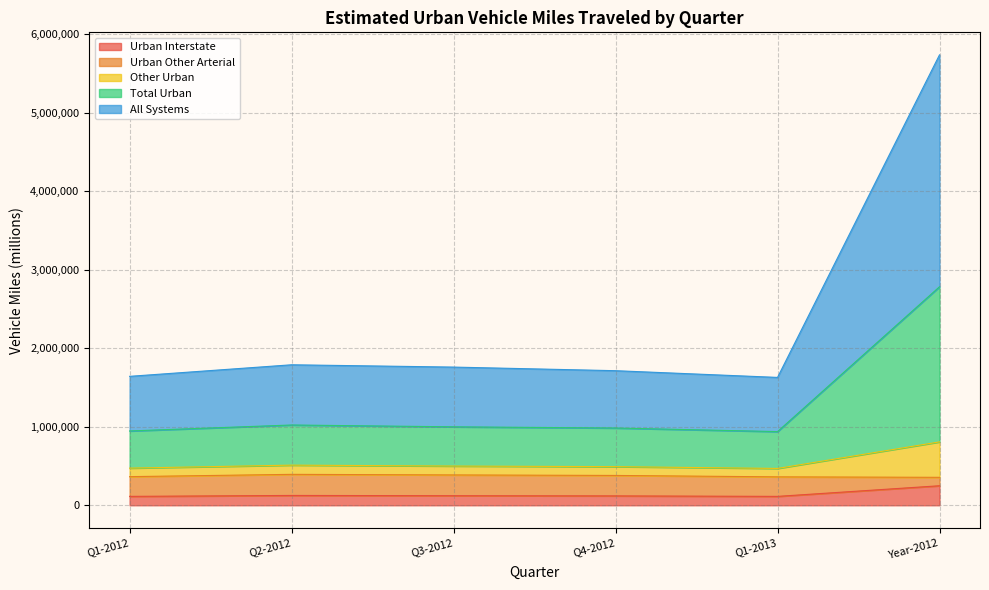

What is the maximum value for Urban Interstate?

248740